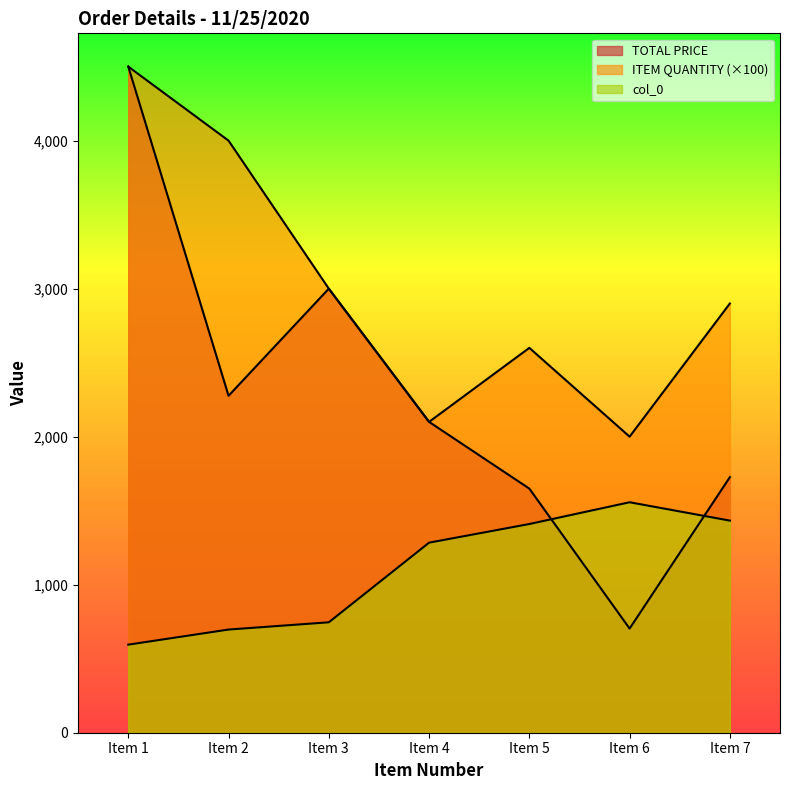

Rank the series by their average value, from lowest to highest.

col_0, TOTAL PRICE, ITEM QUANTITY